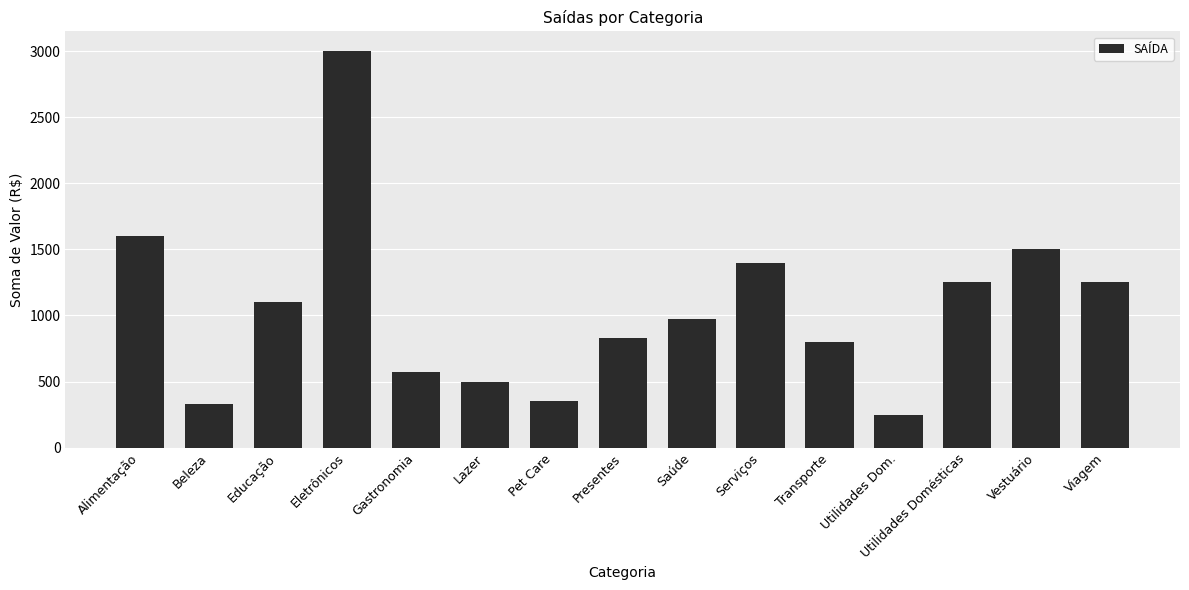

What is the ratio of the value at Eletrônicos to the value at Pet Care?

8.6